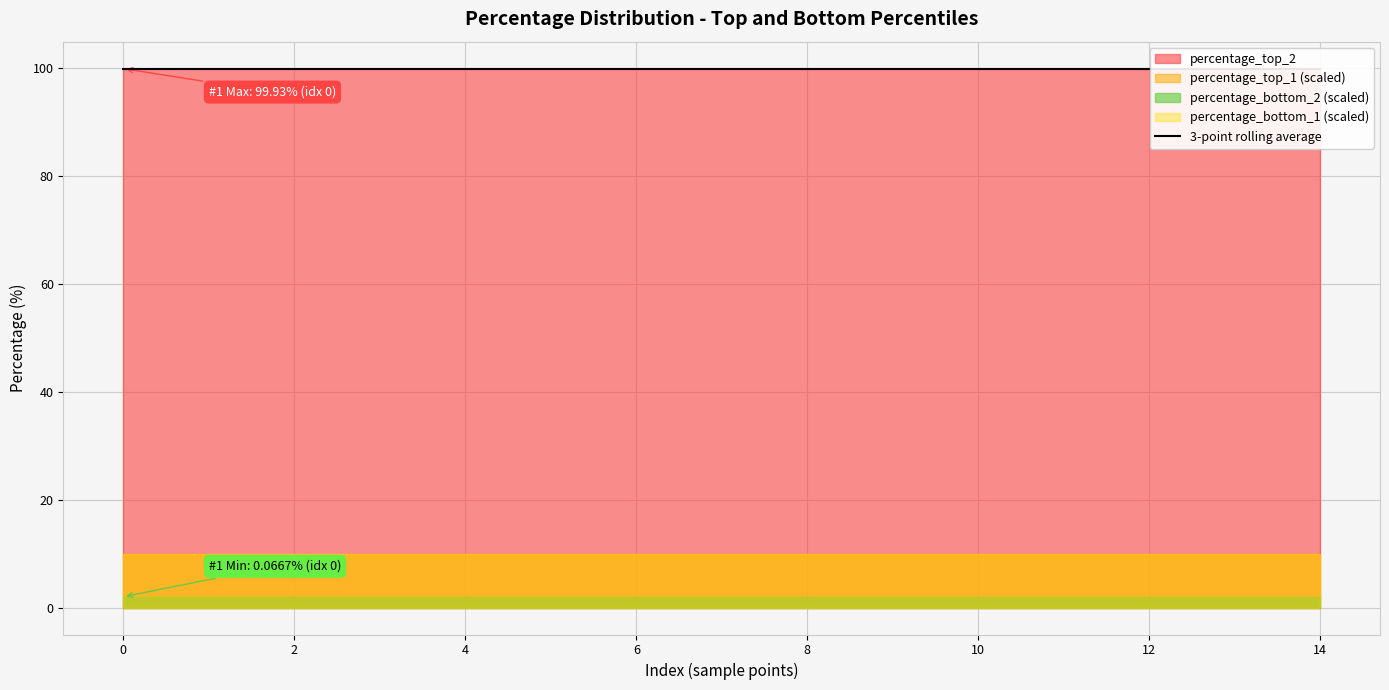

What is the sum of all percentage_bottom_2 values?

1.0